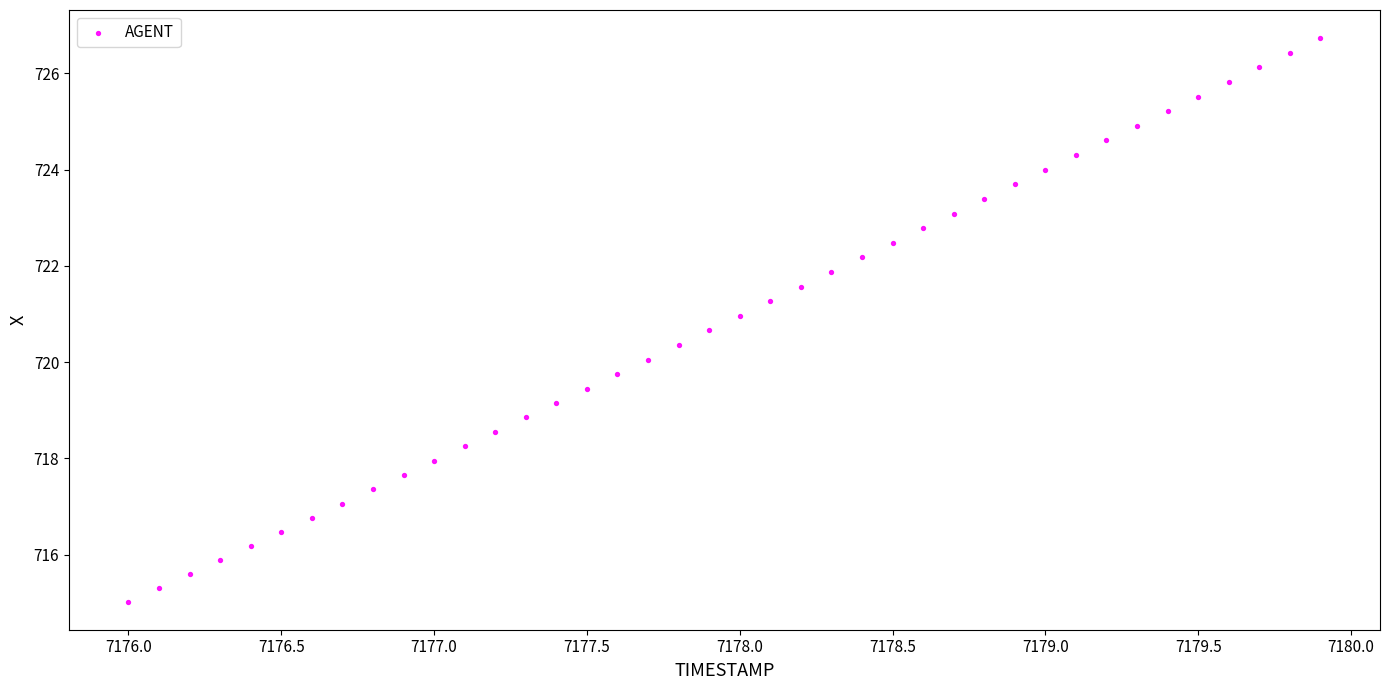

What is the range of X values (max minus min)?

3.9